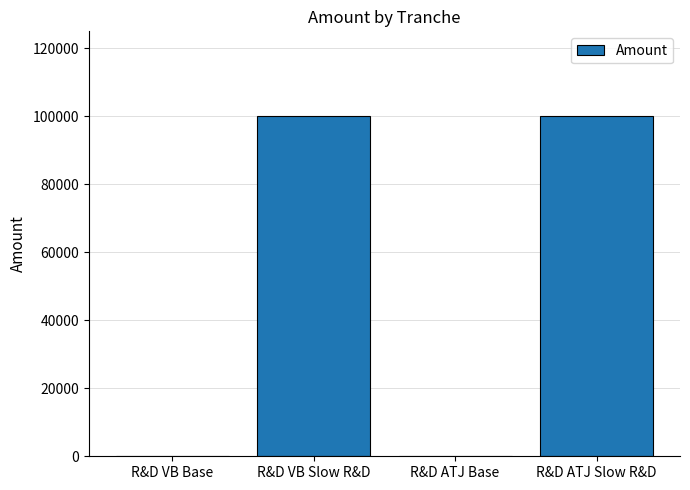

Reading left to right, extract all data points from this chart.

0	100000	0	100000